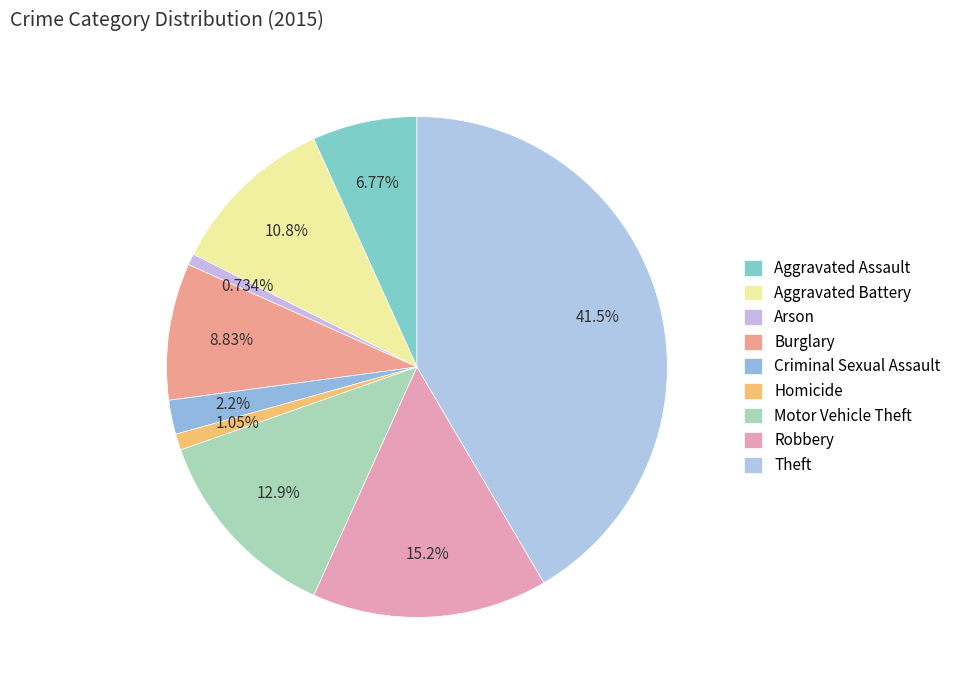

To the nearest percent, what portion does Robbery represent?

15%